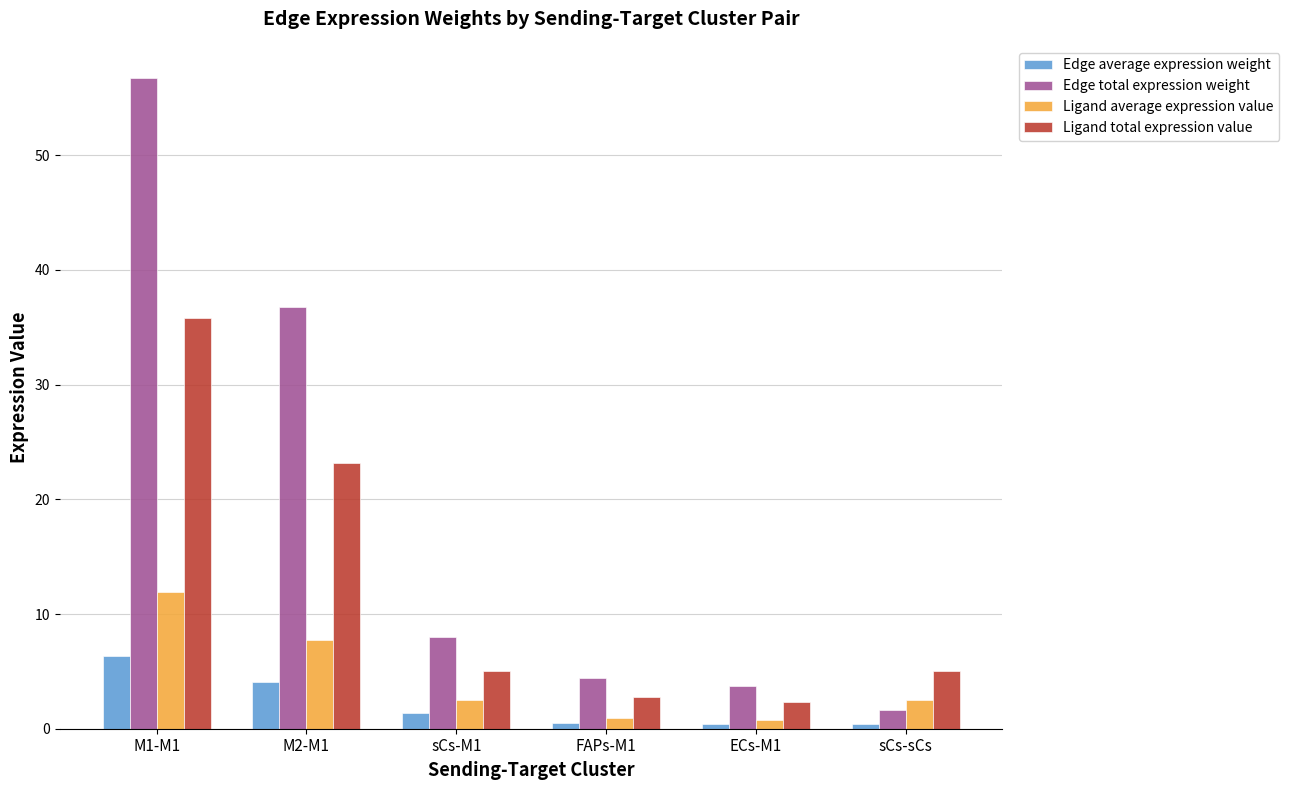

What is the average value of the Ligand total expression value series?

12.4